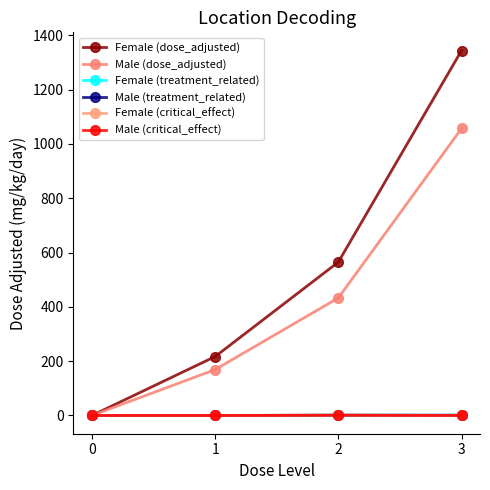

Between 0 and 3, which series saw the biggest shift?

Female (dose_adjusted)